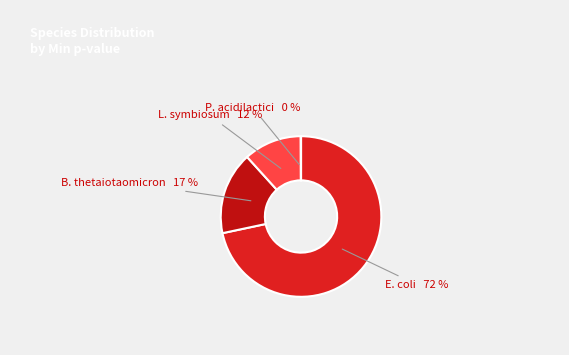

Count the number of slices in the pie.

4